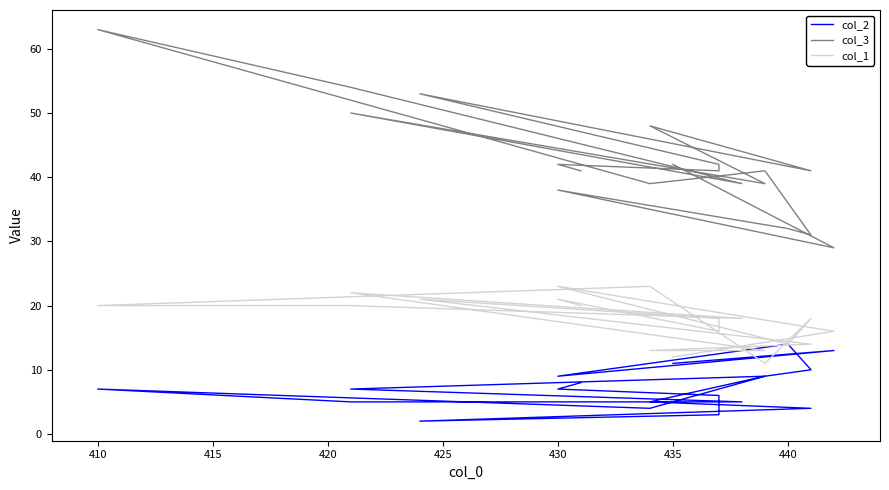

What is the average value of the col_2 series?

7